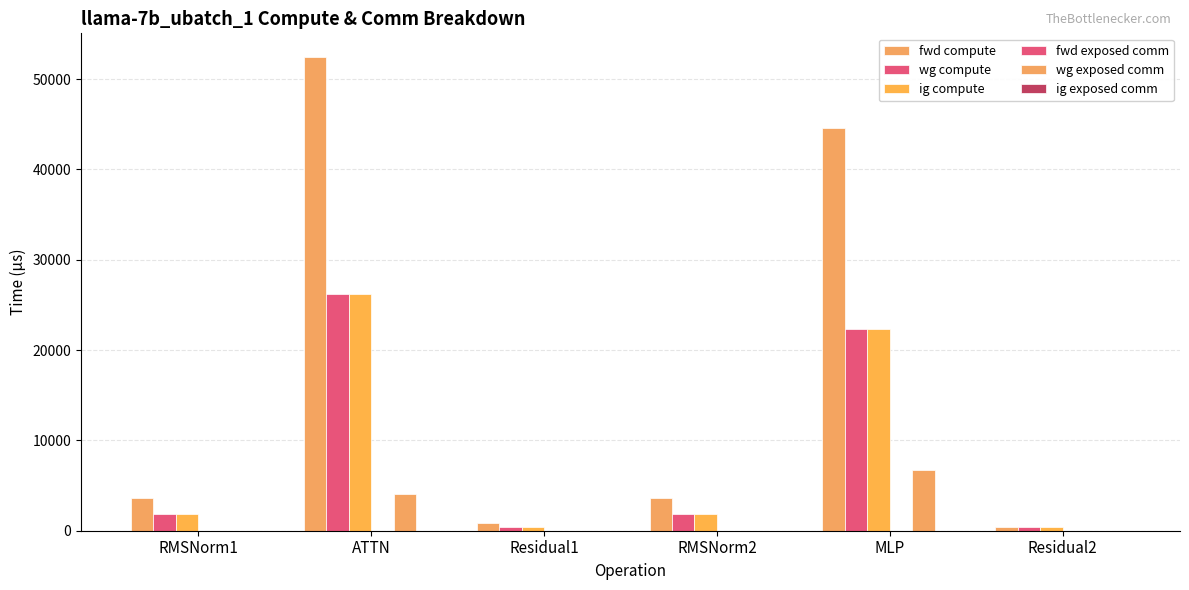

How many groups of bars are there?

6